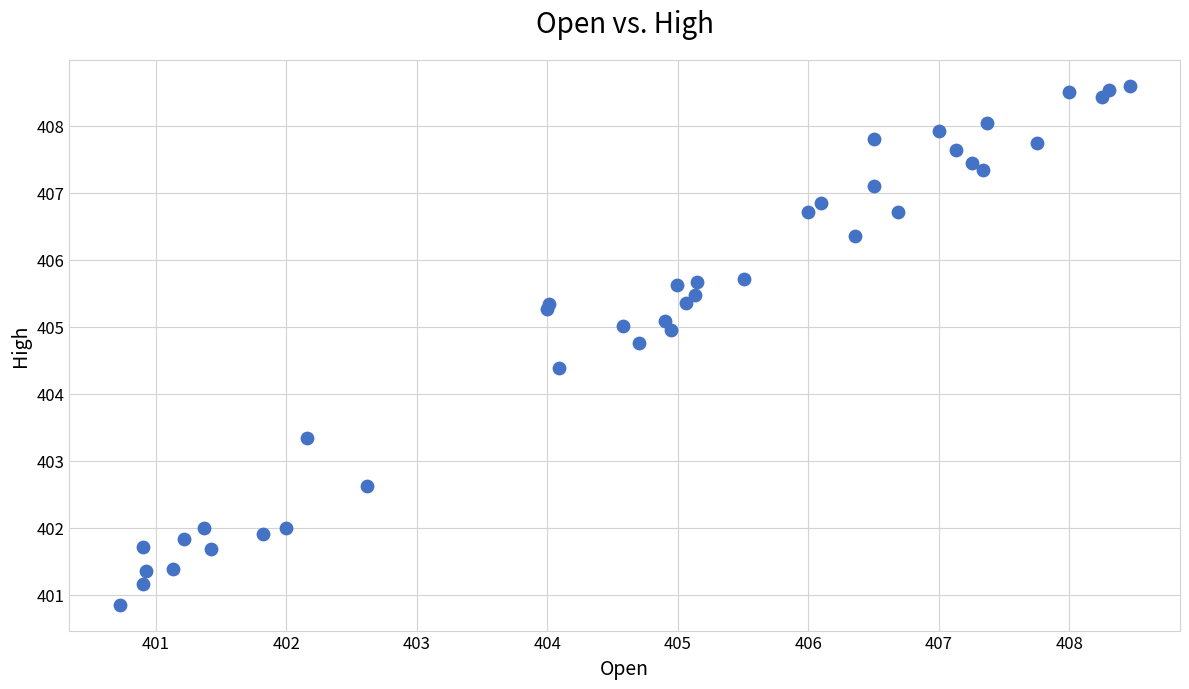

What Y value in the scatter plot is closest to 404?

404.4